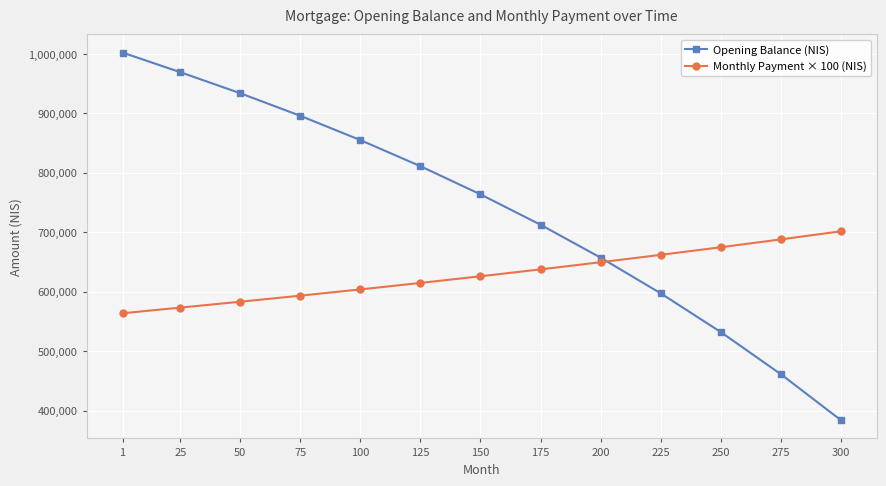

What value does the Monthly Payment × 100 (NIS) series have at 50, to the nearest 10?

583100